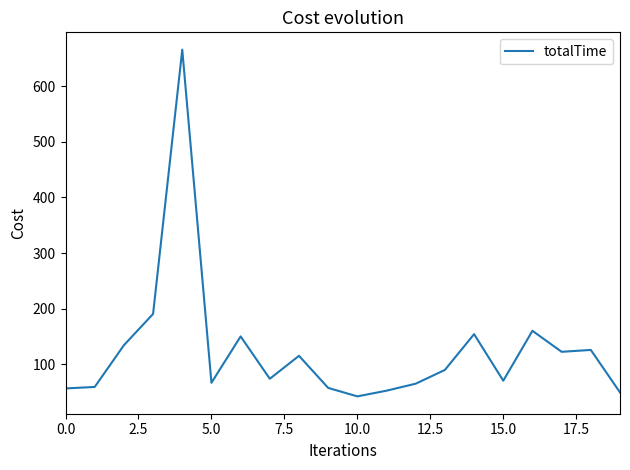

What is the minimum value shown in the chart?

42.3